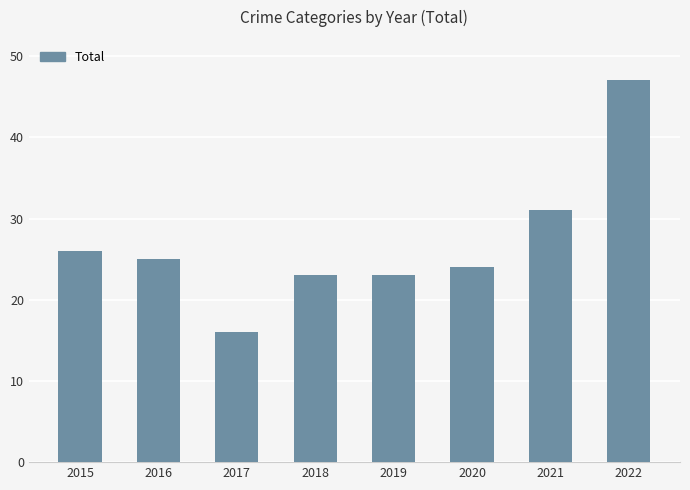

Reading right to left, list all the values displayed in this chart.

47	31	24	23	23	16	25	26